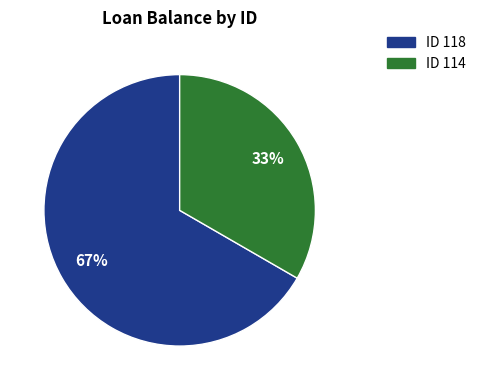

To the nearest percent, what is the average slice percentage?

50%